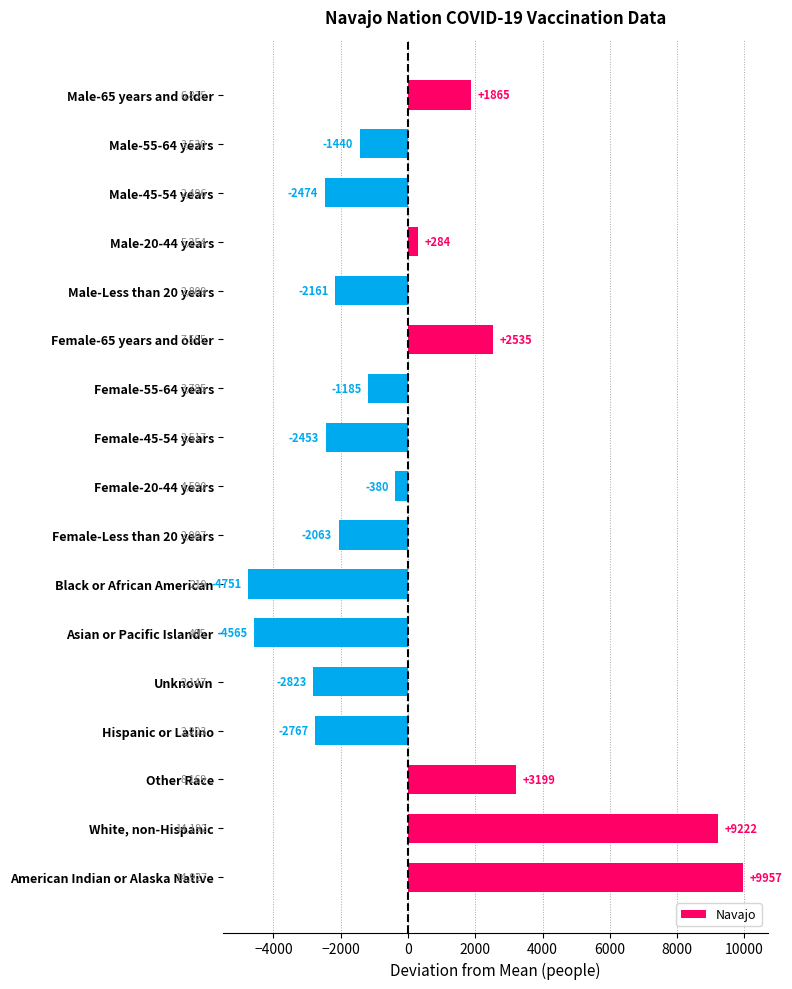

What value does the data have at Male-45-54 years?

-2474